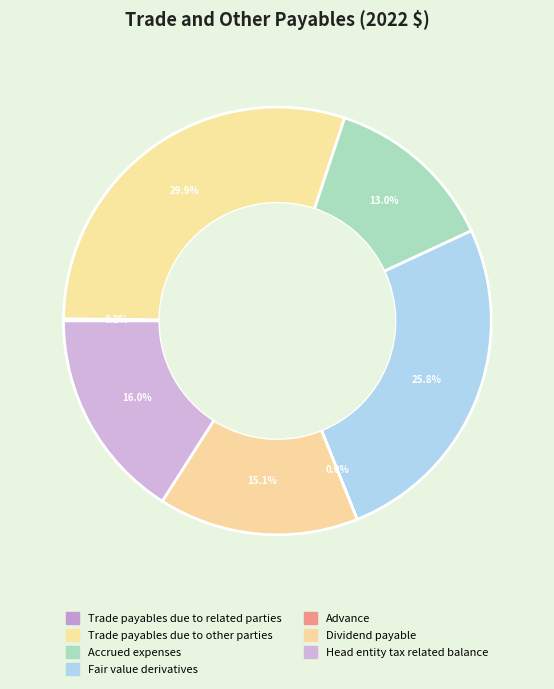

Is it true that Trade payables due to other parties is 30% of the pie?

True